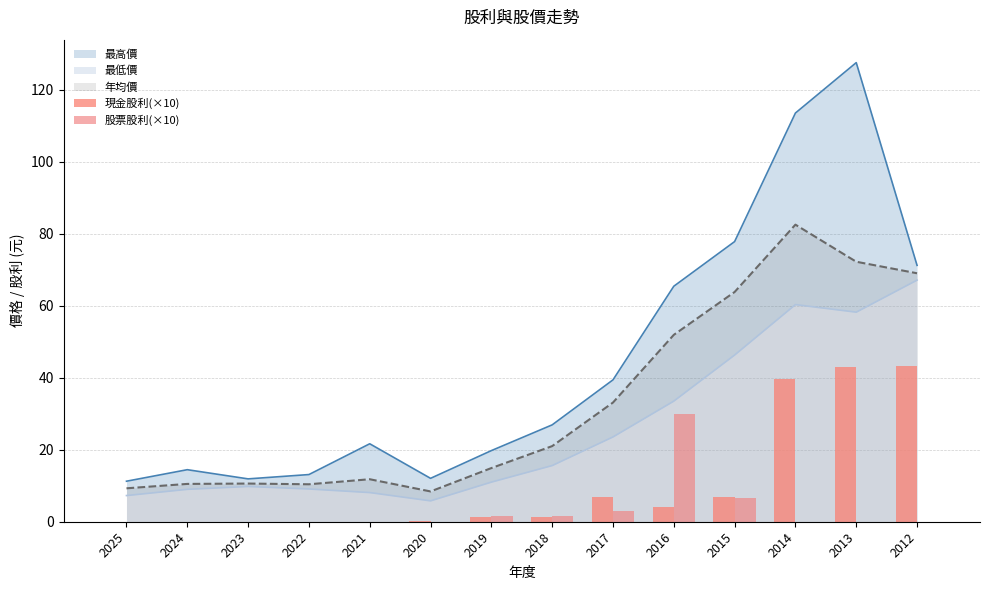

The 年均價 series shows 3.3 at 2020. True or false?

False